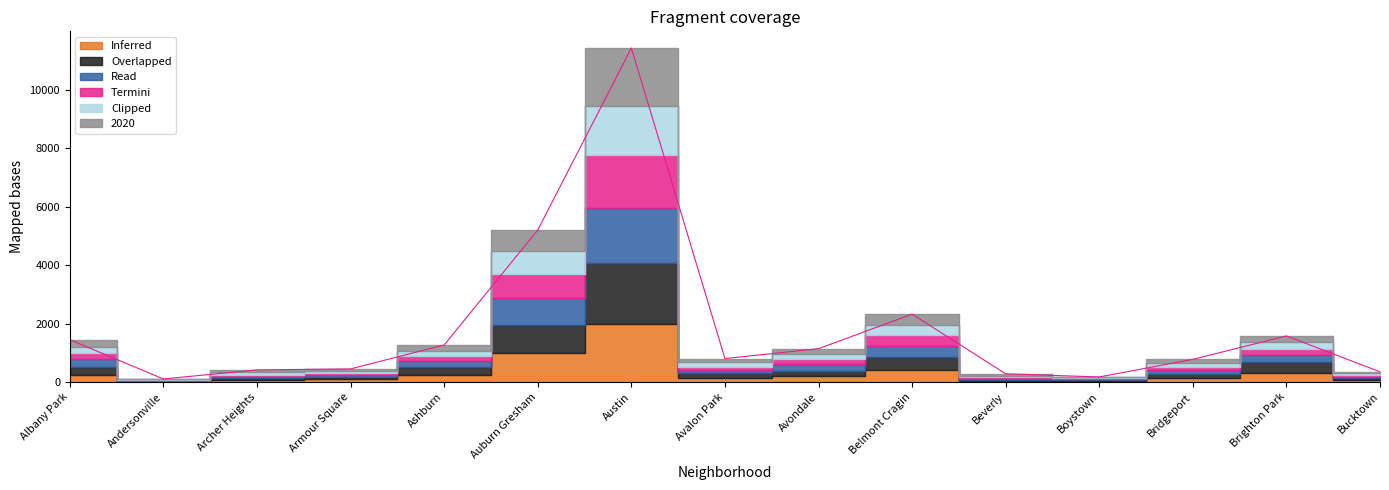

Reading left to right, transcribe all the data shown in this chart.

1445	106	416	450	1269	5203	11425	804	1141	2322	282	174	776	1577	350